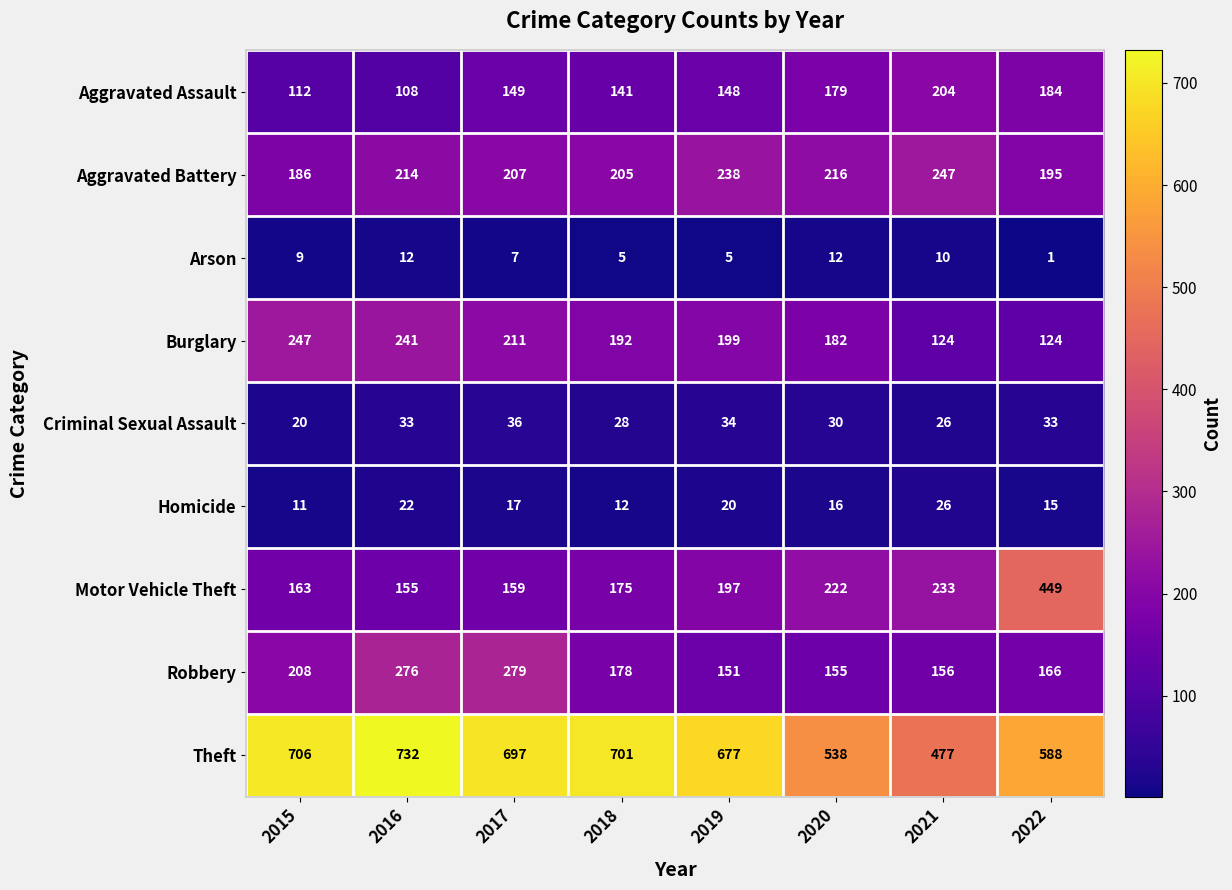

At how many categories does at least one series exceed 30?

8